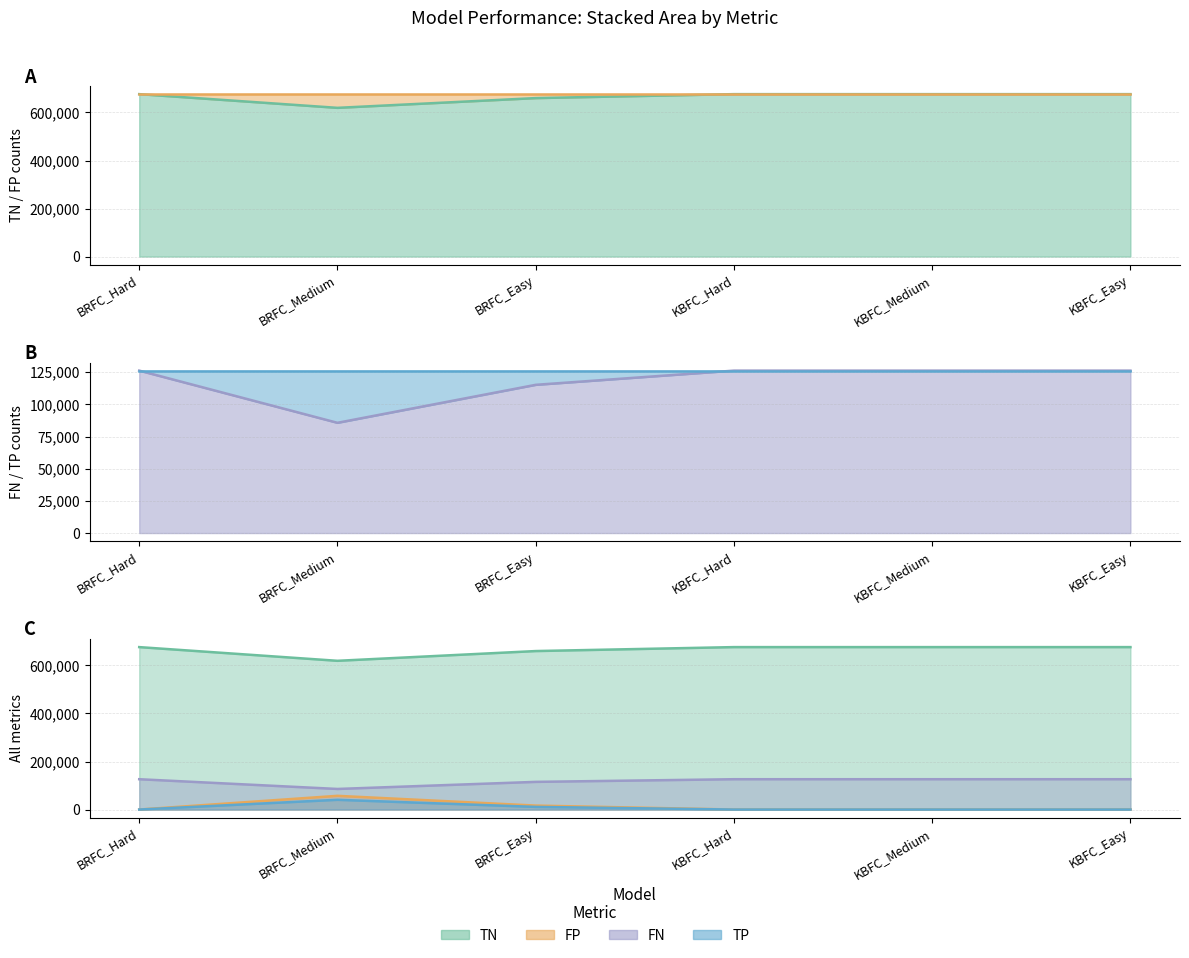

What is the difference between the second highest and second lowest values in the FN series?

11041